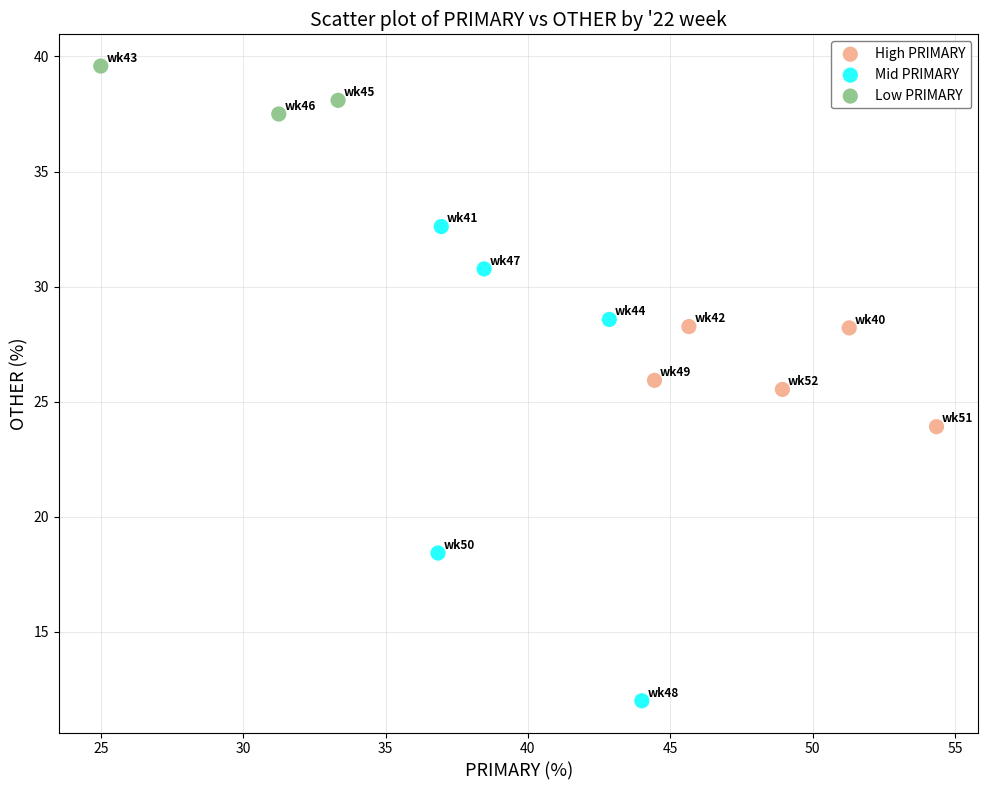

What are all the series names shown in the legend?

High PRIMARY, Mid PRIMARY, Low PRIMARY